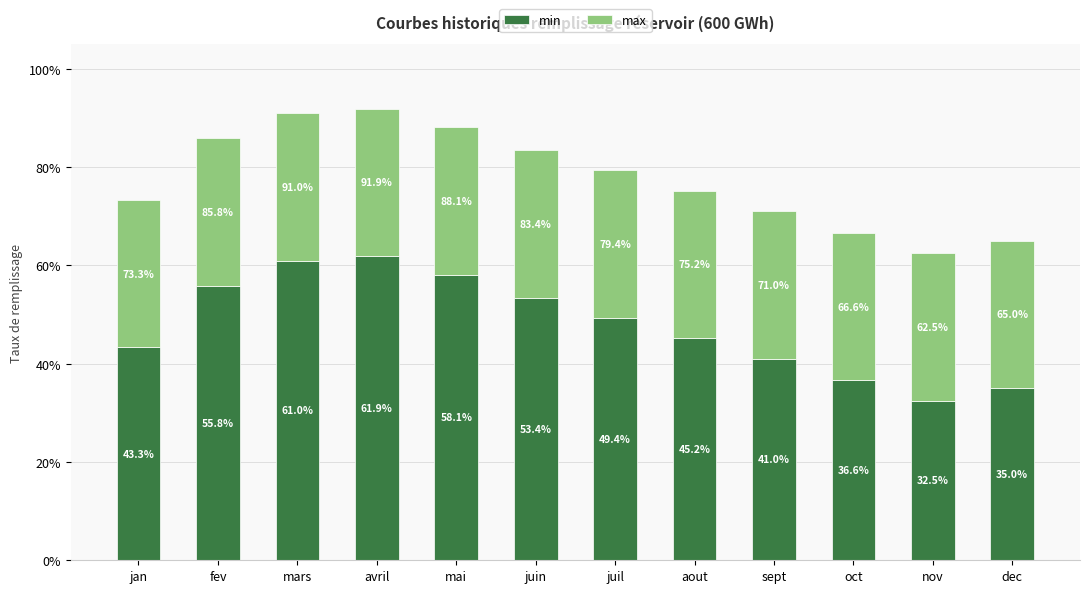

What are all the series names shown in the legend?

min, max